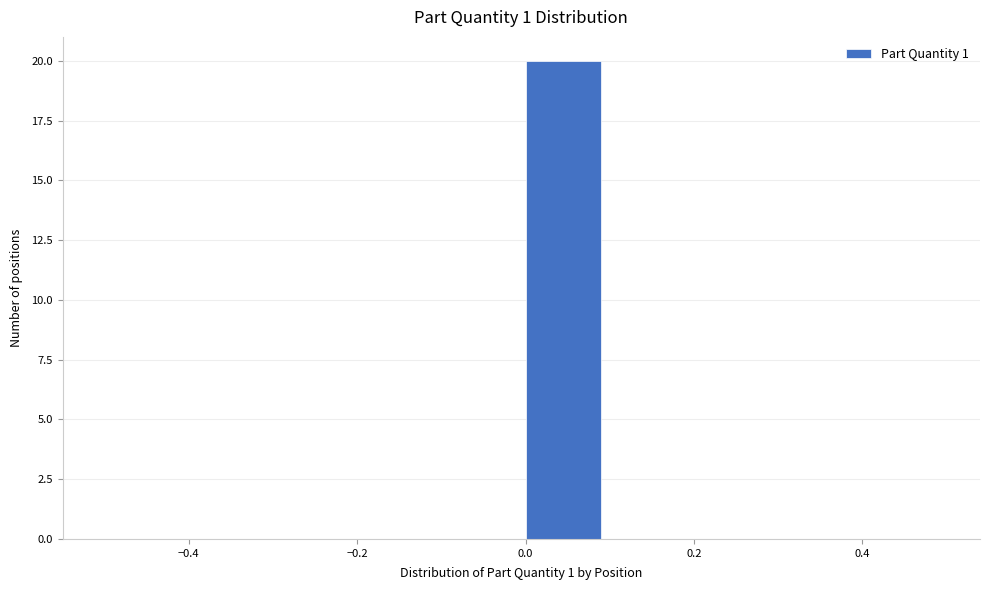

Reading left to right, list every bar in this chart as the range it spans on the x-axis followed by its height. The values are not printed on the chart, so give them approximately, as read against the axis.

-0.5 to -0.4: 0
-0.4 to -0.3: 0
-0.3 to -0.2: 0
-0.2 to -0.1: 0
-0.1 to 0.0: 0
0.0 to 0.1: 20
0.1 to 0.2: 0
0.2 to 0.3: 0
0.3 to 0.4: 0
0.4 to 0.5: 0